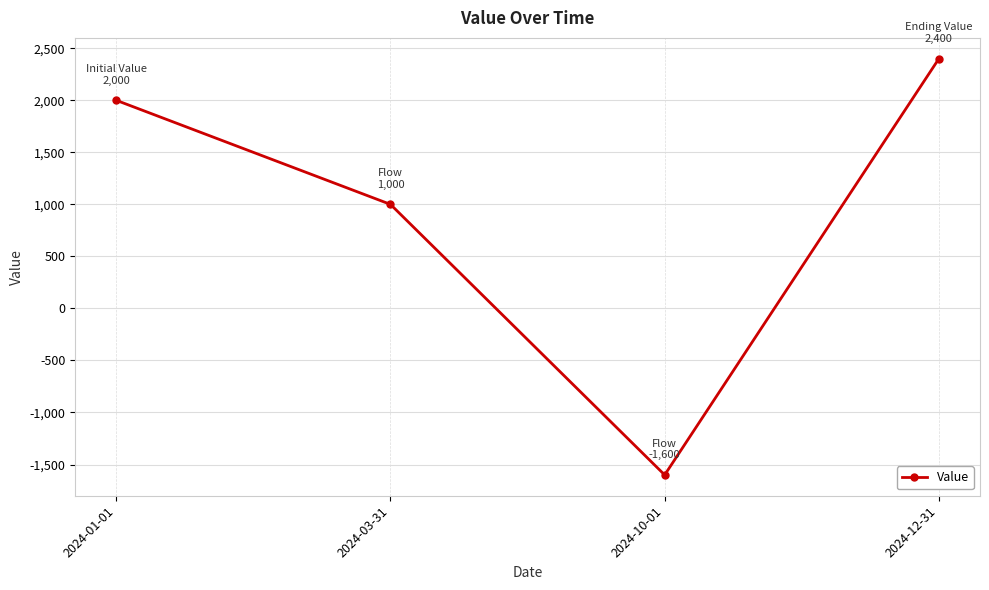

Read the value at 2024-12-31, to the nearest 50.

2400